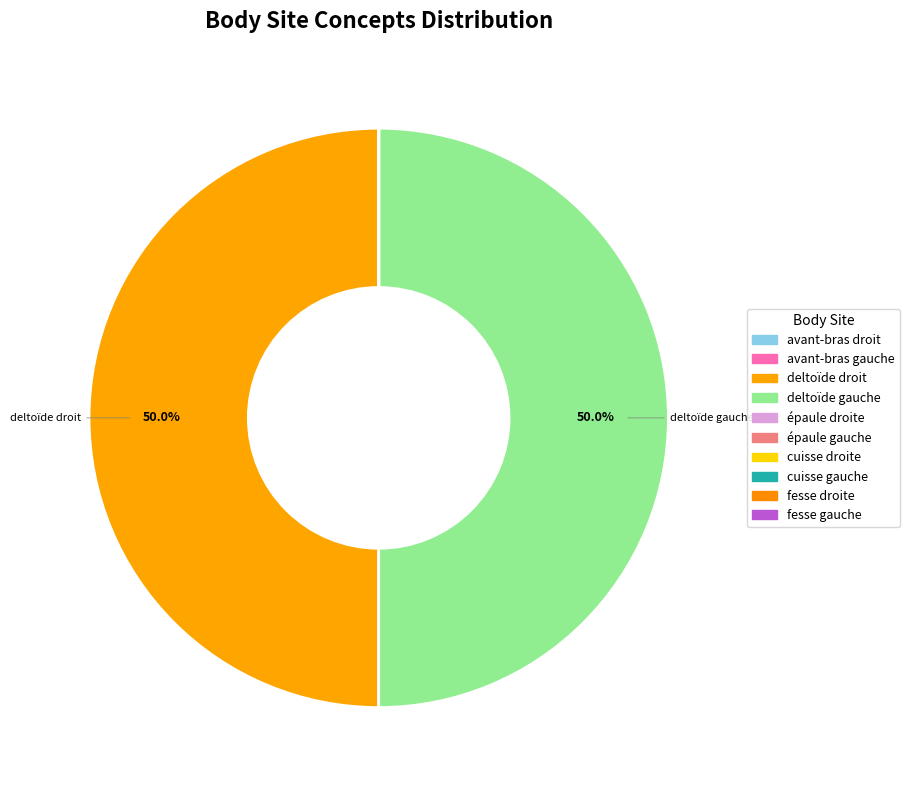

Which category accounts for the majority?

deltoïde gauche